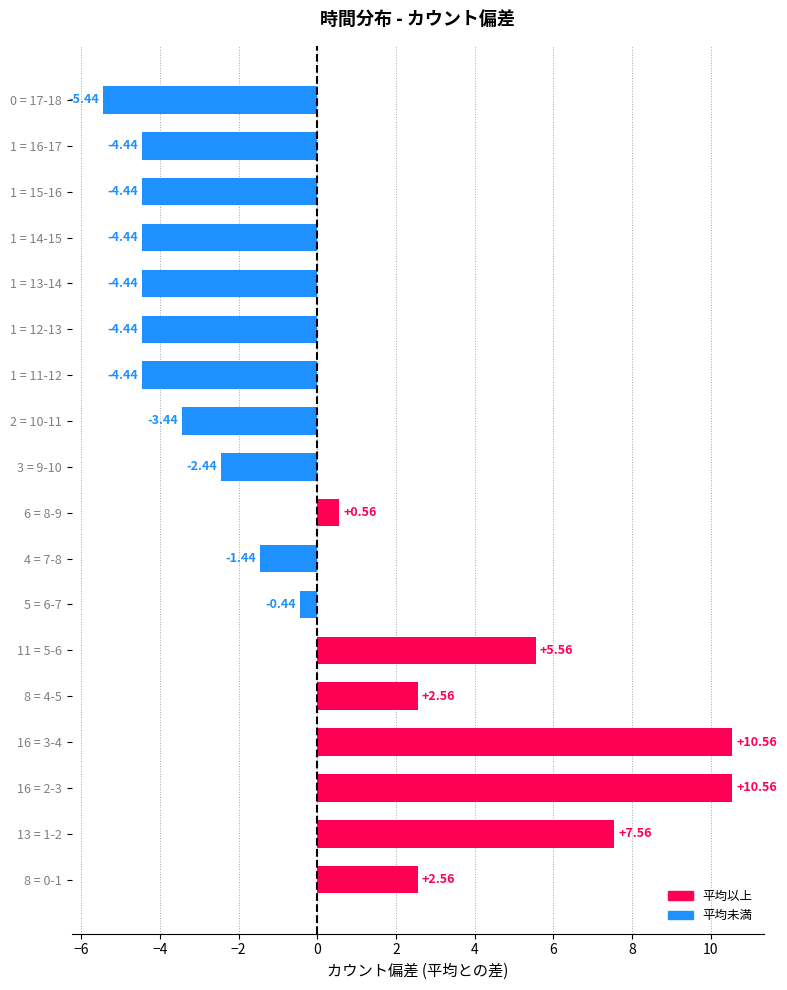

Count the number of categories in the chart.

18